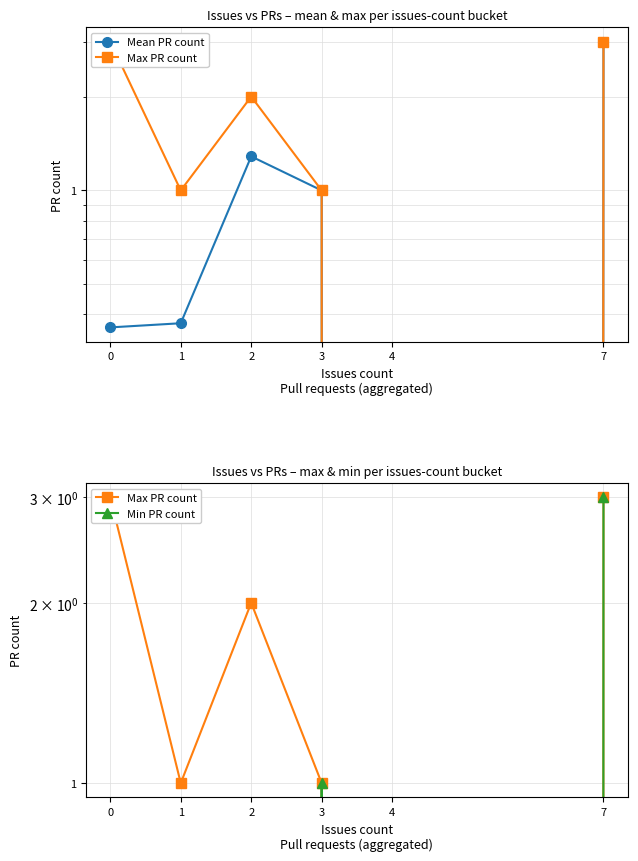

What is the total value across all series at 3?

3.0